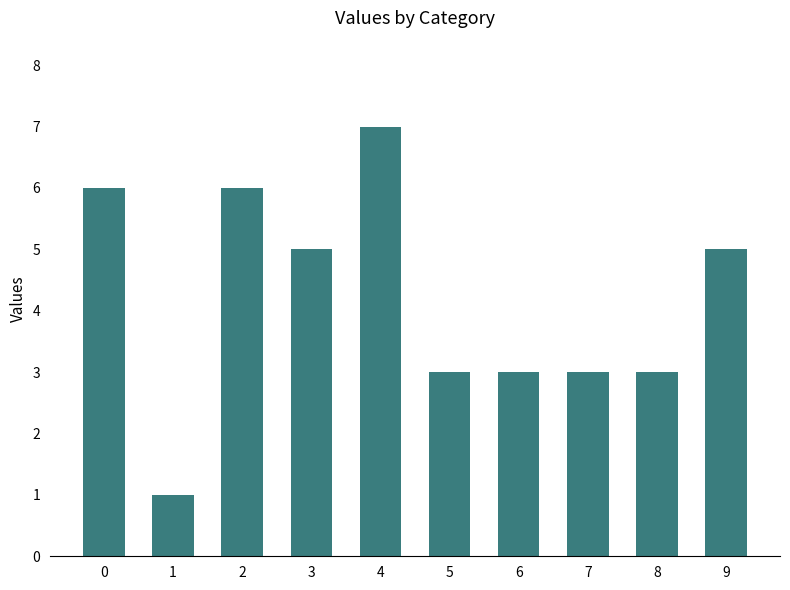

Reading left to right, transcribe all the data shown in this chart.

6	1	6	5	7	3	3	3	3	5